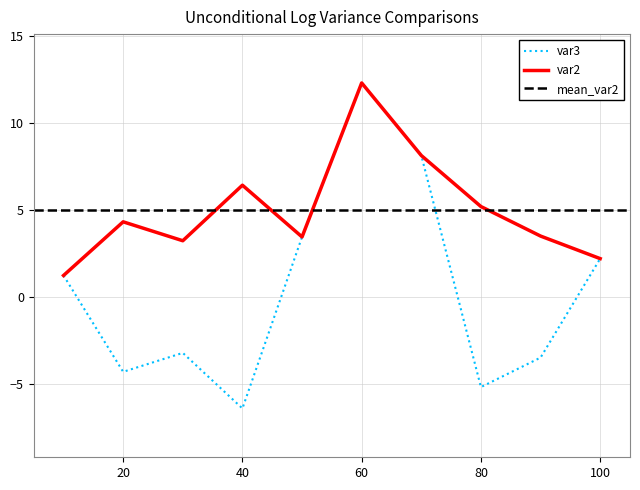

The value of var2 at 80 is 1.6. True or false?

False